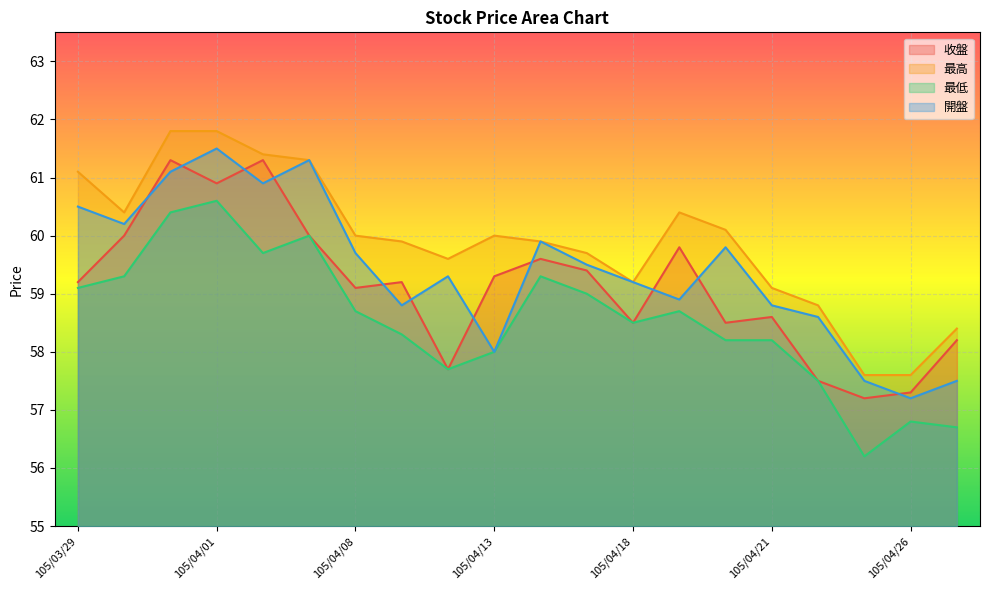

List the labels in order of 收盤 value, smallest first.

105/04/25, 105/04/26, 105/04/22, 105/04/12, 105/04/27, 105/04/18, 105/04/20, 105/04/21, 105/04/08, 105/03/29, 105/04/11, 105/04/13, 105/04/15, 105/04/14, 105/04/19, 105/03/30, 105/04/07, 105/04/01, 105/03/31, 105/04/06